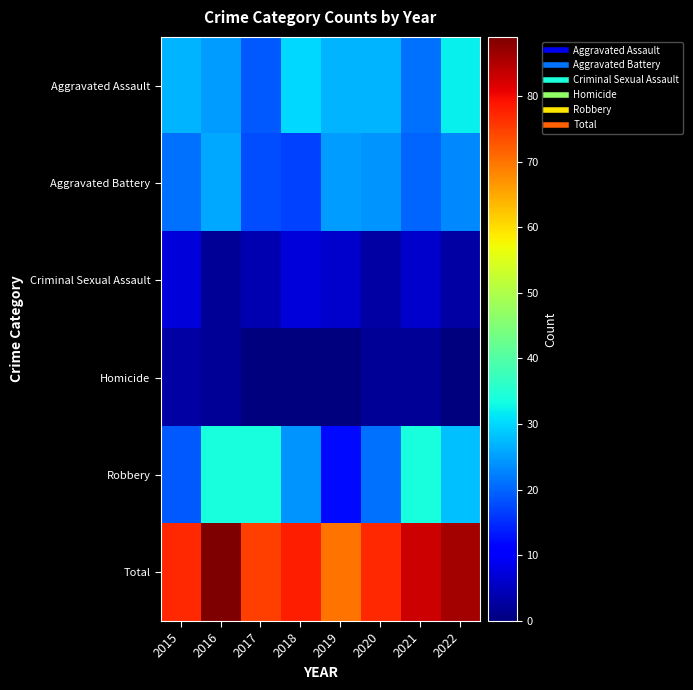

Reading right to left, transcribe all the data shown in this chart.

Aggravated Assault: 2022=32	2021=21	2020=27	2019=27	2018=30	2017=19	2016=25	2015=27
Aggravated Battery: 2022=23	2021=20	2020=24	2019=25	2018=17	2017=18	2016=26	2015=21
Criminal Sexual Assault: 2022=3	2021=6	2020=3	2019=6	2018=7	2017=4	2016=2	2015=7
Homicide: 2022=0	2021=2	2020=2	2019=0	2018=0	2017=0	2016=2	2015=3
Robbery: 2022=28	2021=34	2020=21	2019=12	2018=24	2017=34	2016=34	2015=19
Total: 2022=86	2021=83	2020=77	2019=70	2018=78	2017=75	2016=89	2015=77